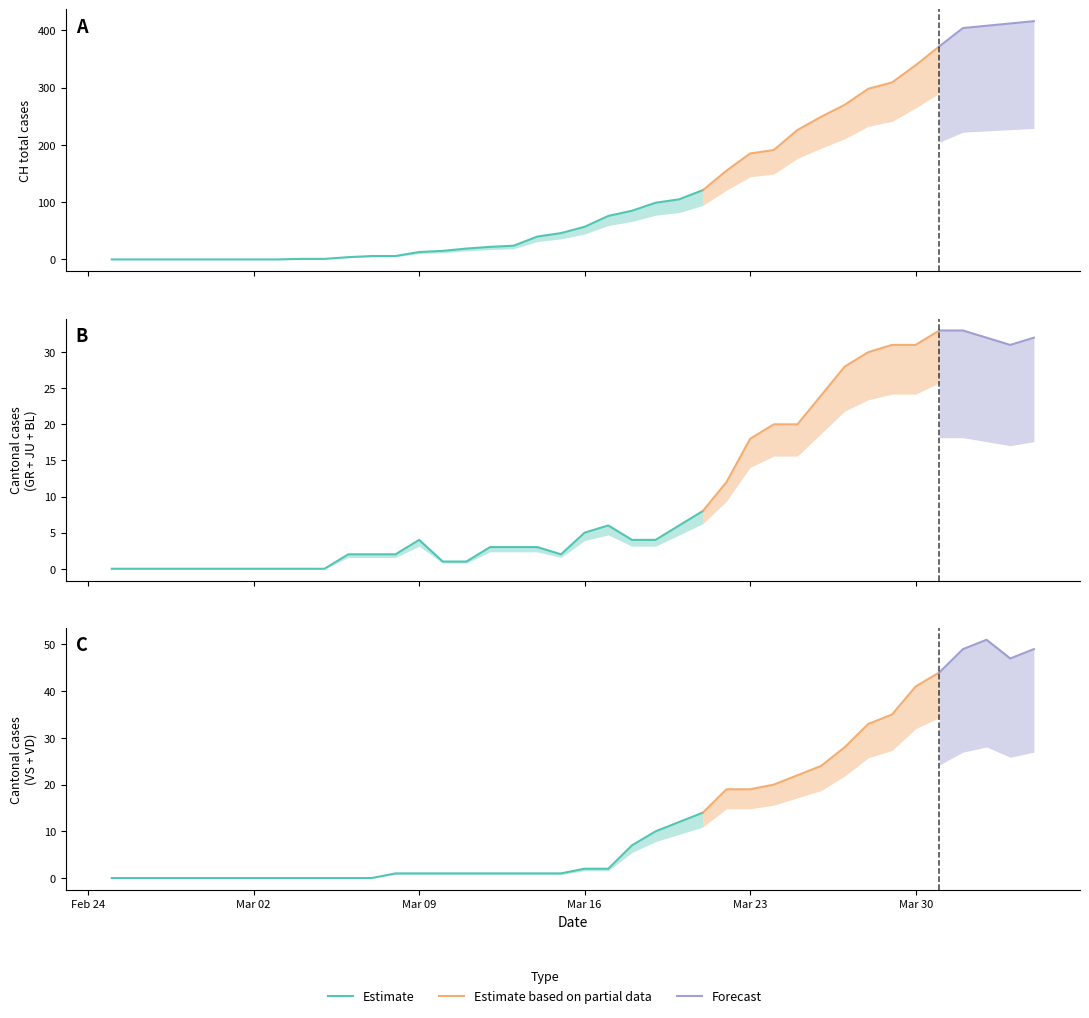

How many values in the GR series exceed 1?

18